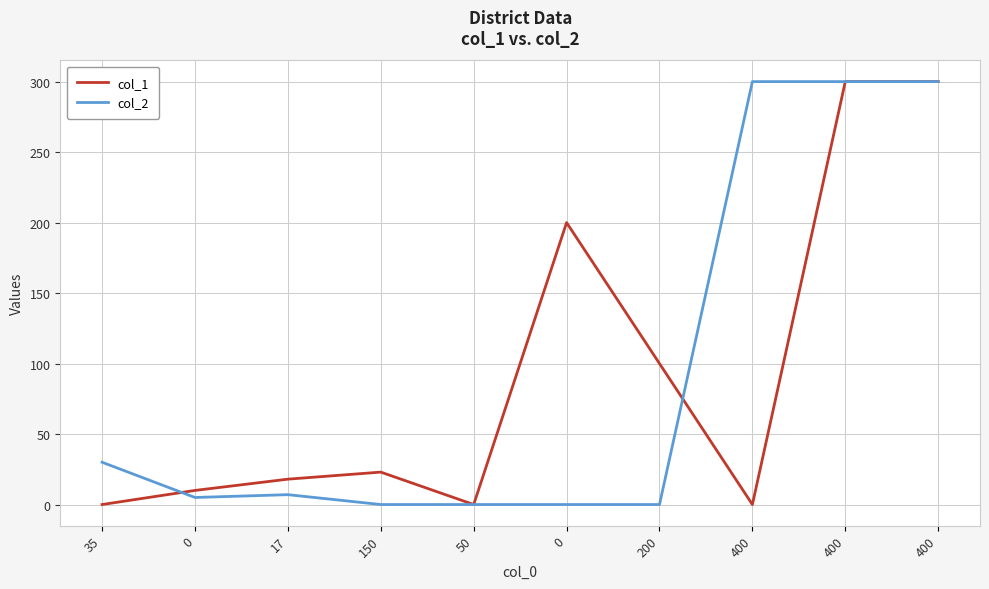

True or false: col_2 and col_1 cross at least once.

True